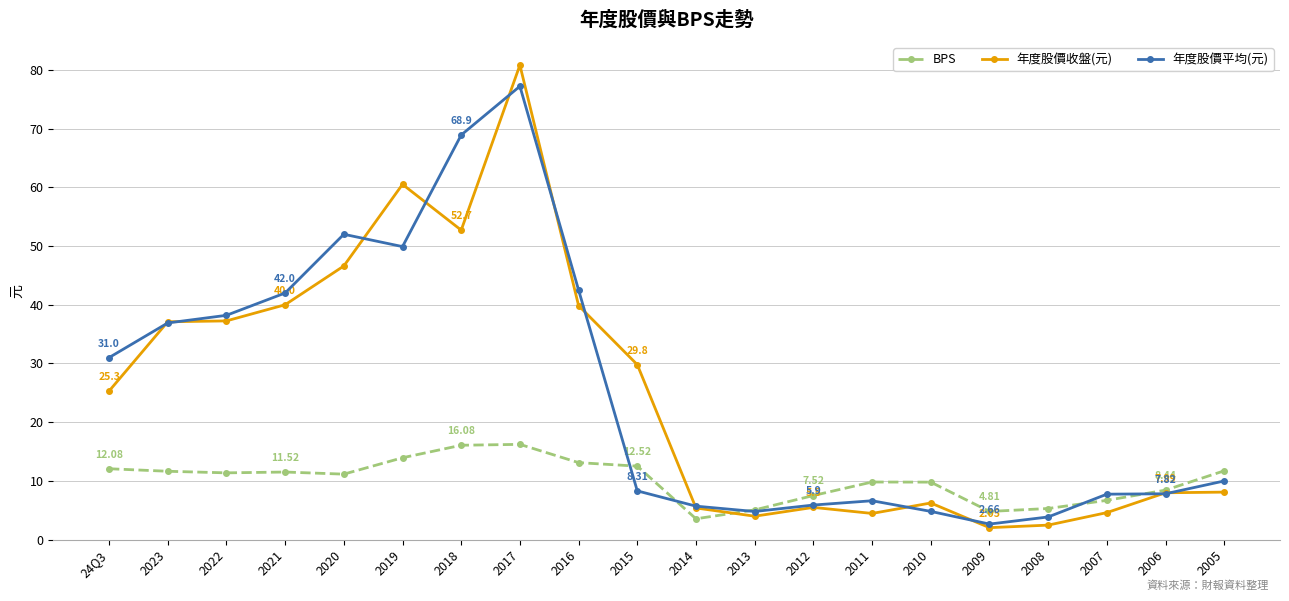

True or false: 年度股價平均(元) has more than 0 points higher than both neighbors.

True